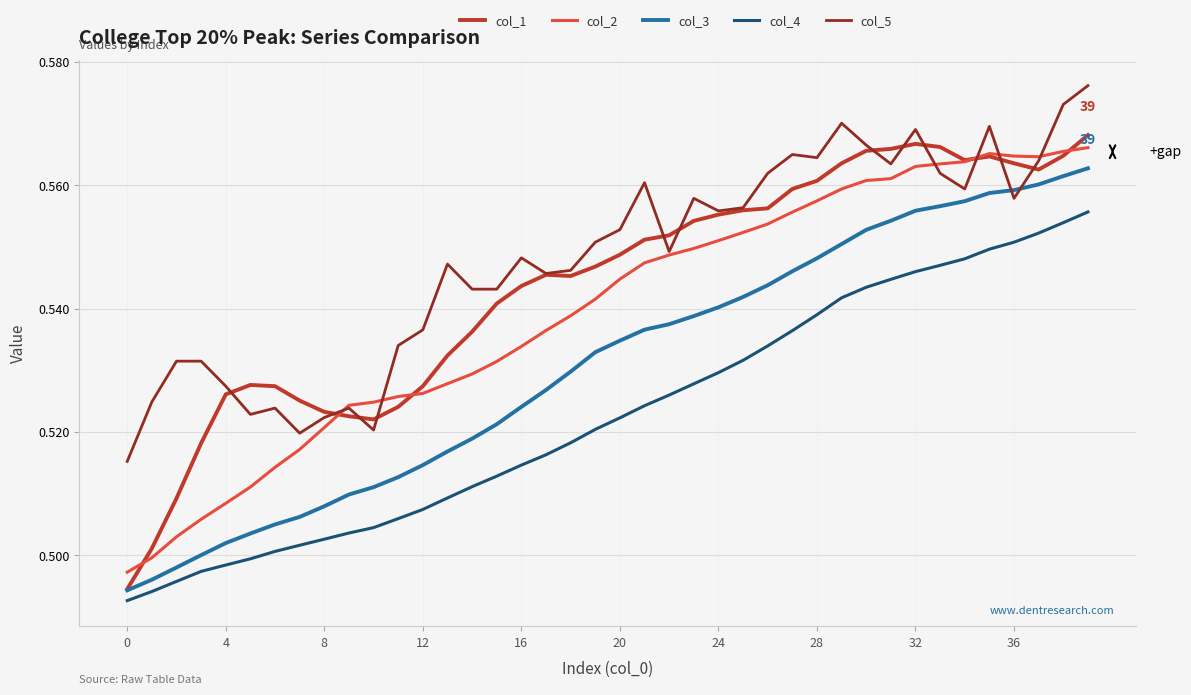

True or false: col_2 and col_4 cross at least once.

False